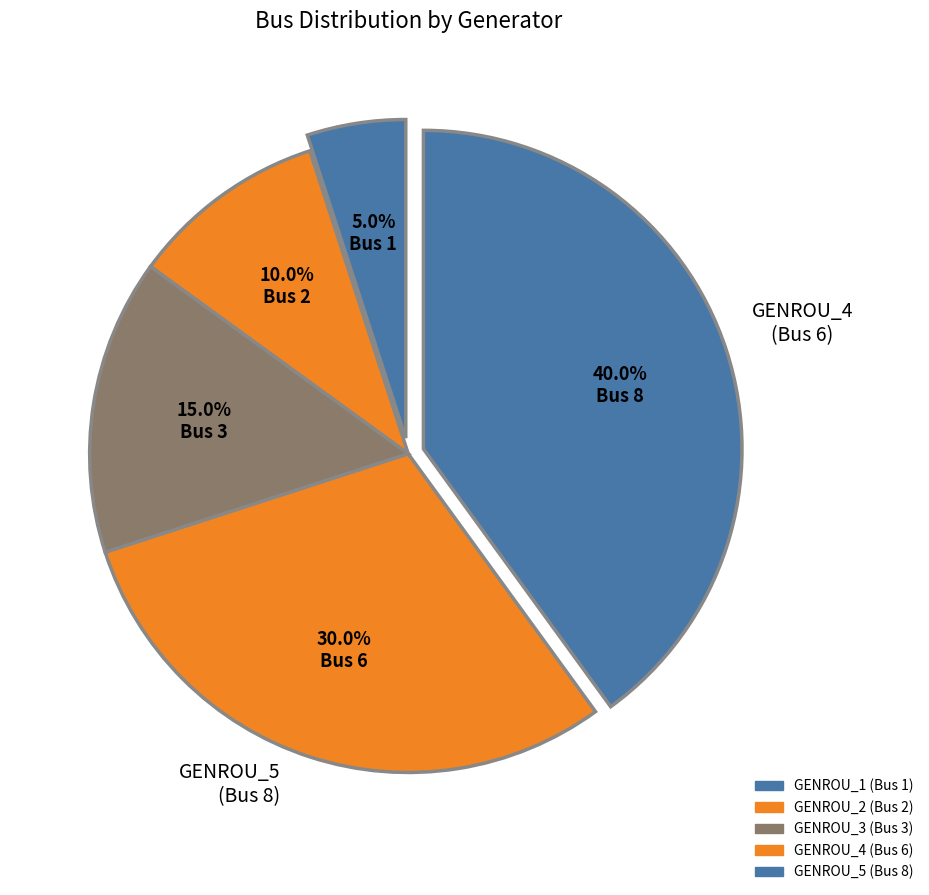

To the nearest percent, what percentage of the pie is GENROU_5?

40%